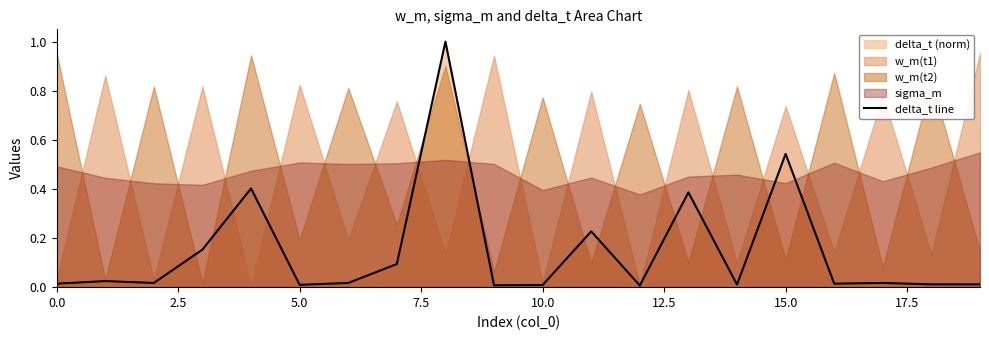

What is the highest value of the delta_t line series?

1.0